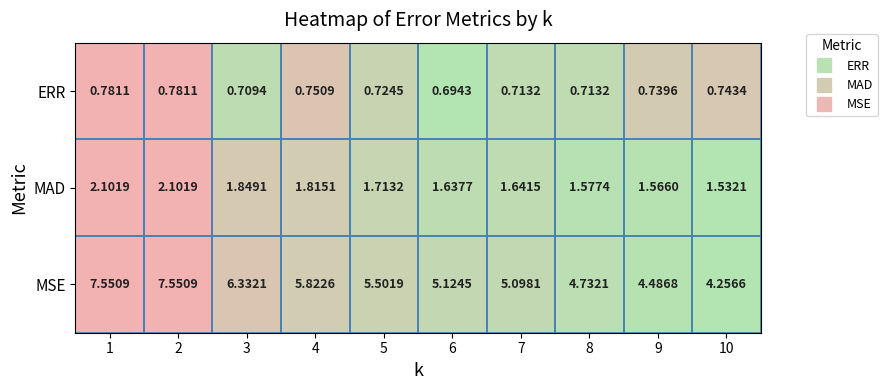

How many distinct data groups are displayed?

3